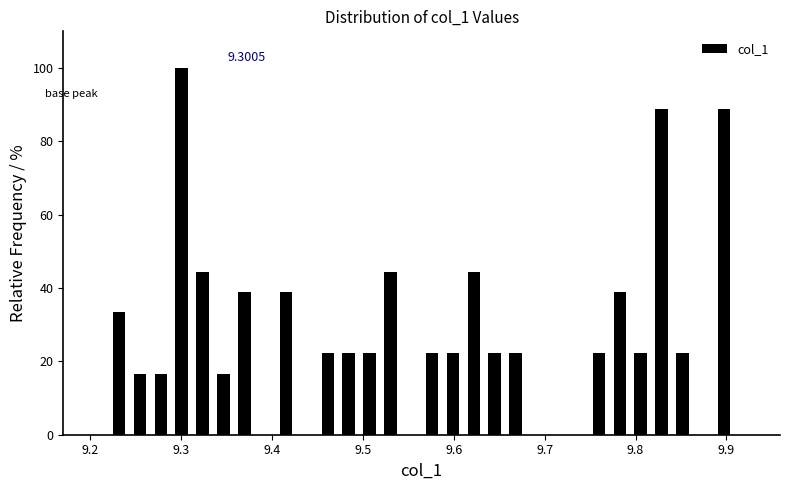

Around what value on the x-axis is the tallest bar? Give the approximate position of its centre, as read against the axis.

9.30